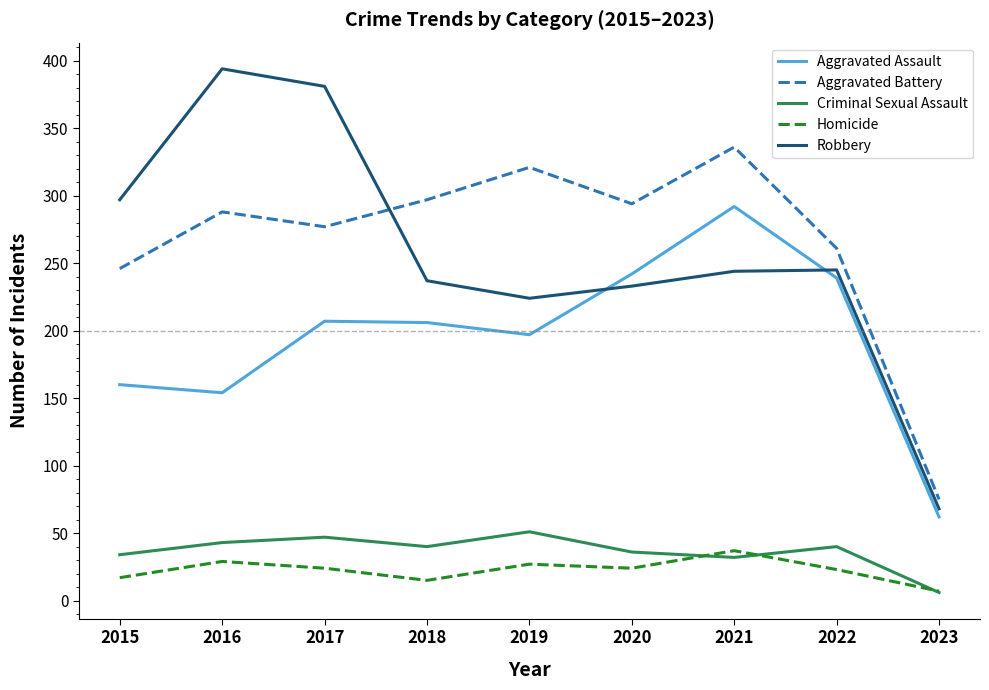

True or false: Criminal Sexual Assault and Aggravated Battery cross at least once.

False